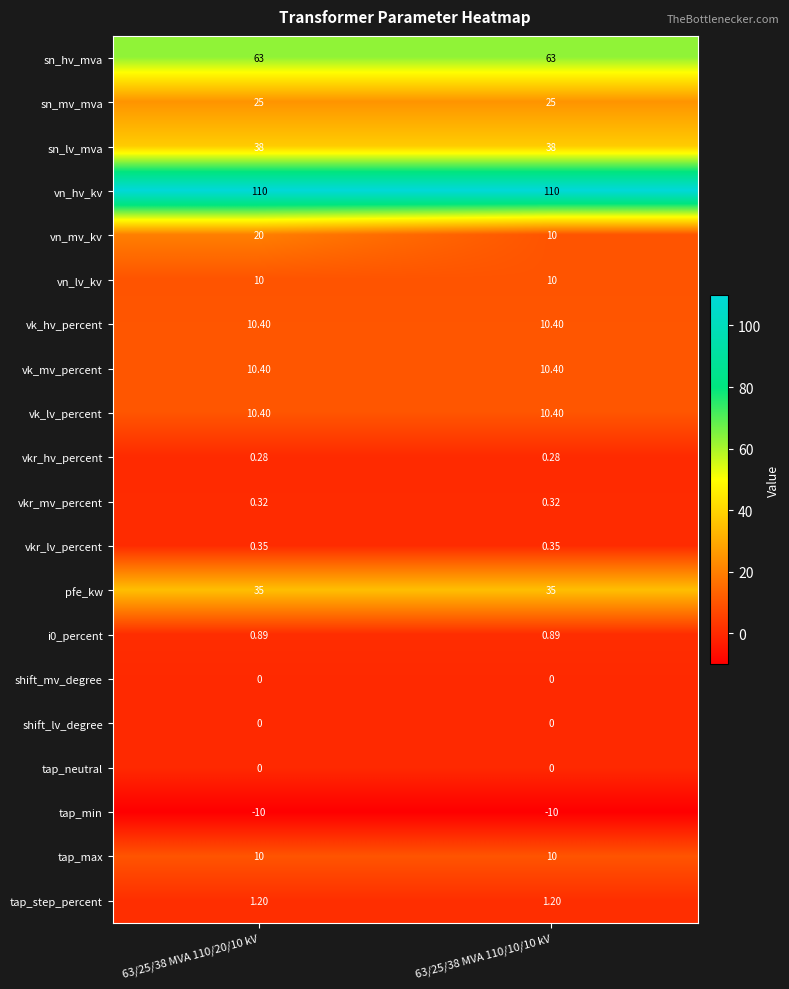

Which series changed the most between 63/25/38 MVA 110/20/10 kV and 63/25/38 MVA 110/10/10 kV?

vn_mv_kv